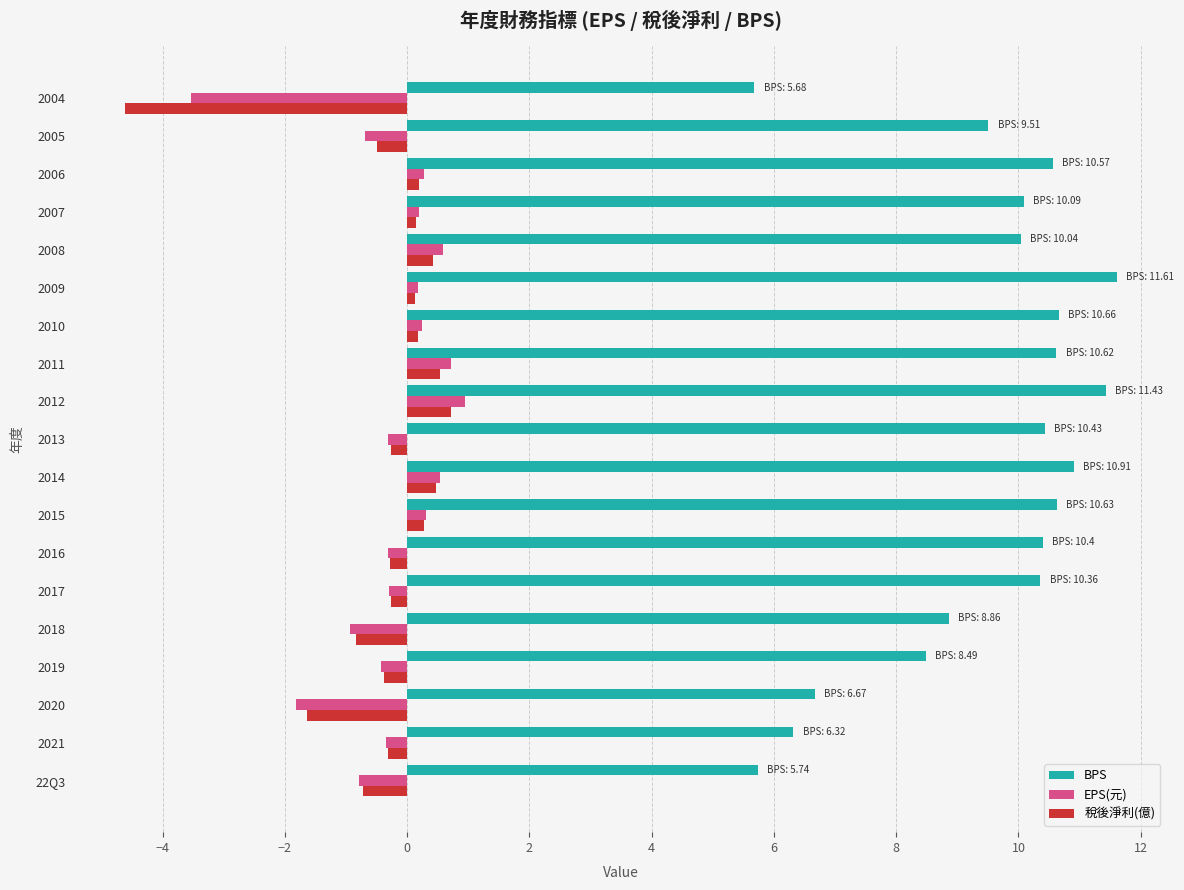

How many negative values does the EPS(元) series have?

10